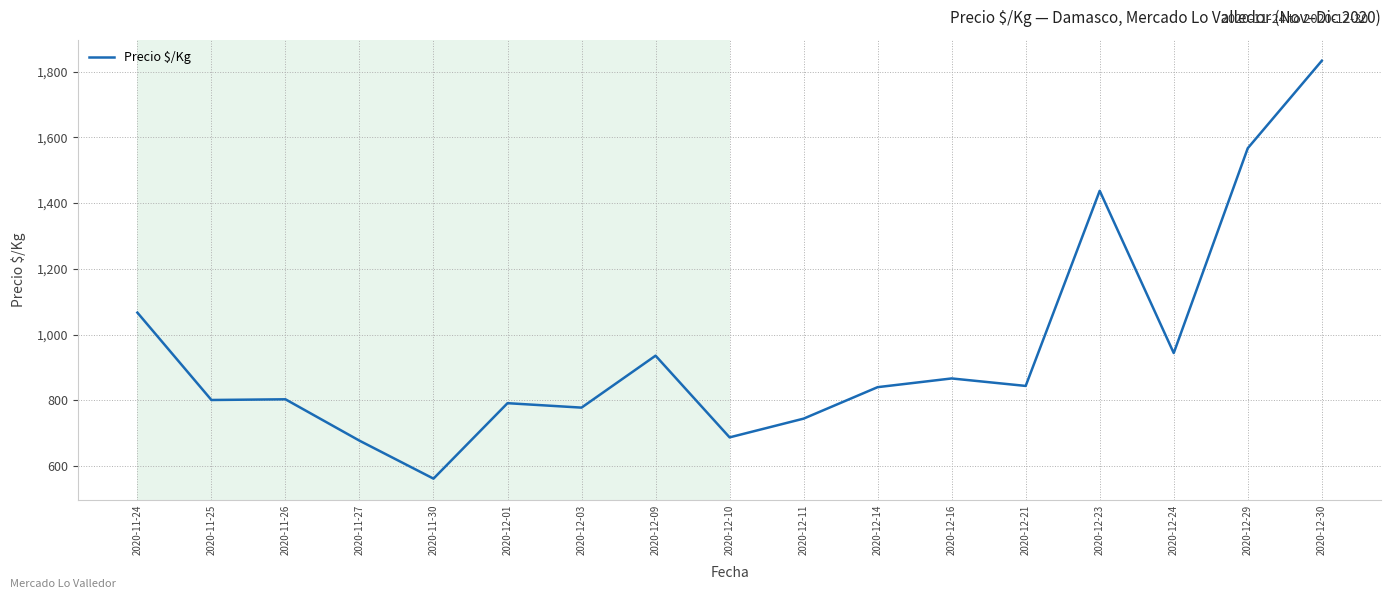

The chart shows a value of 1519.2 at 2020-12-21. True or false?

False